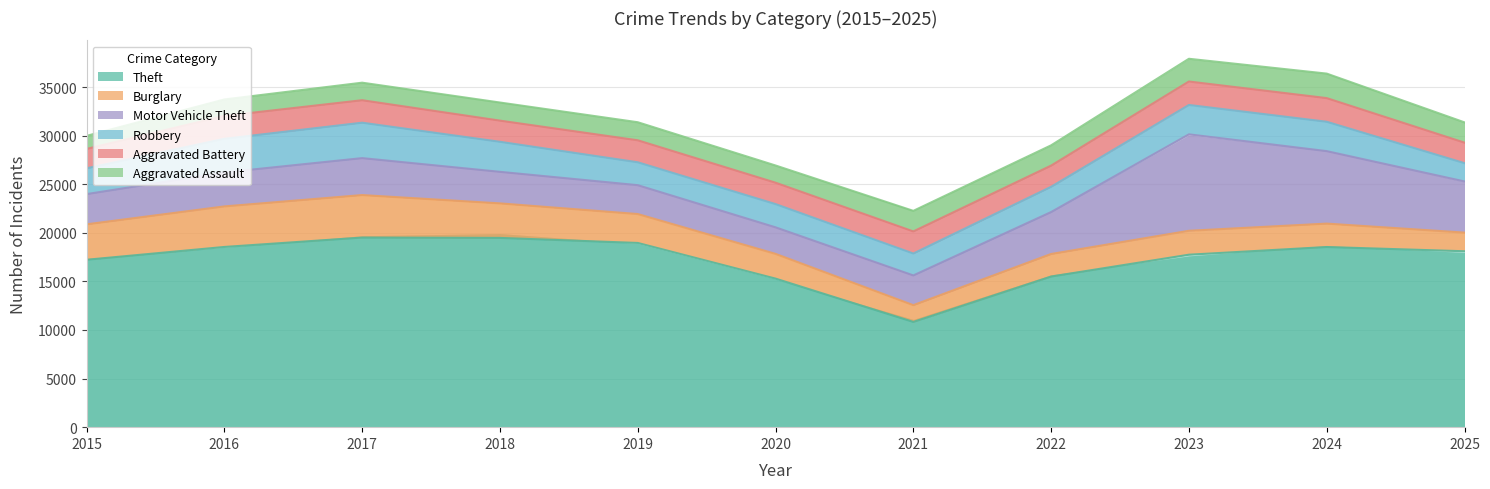

What is the value of the Aggravated Battery point at the 7th from the left?

2274